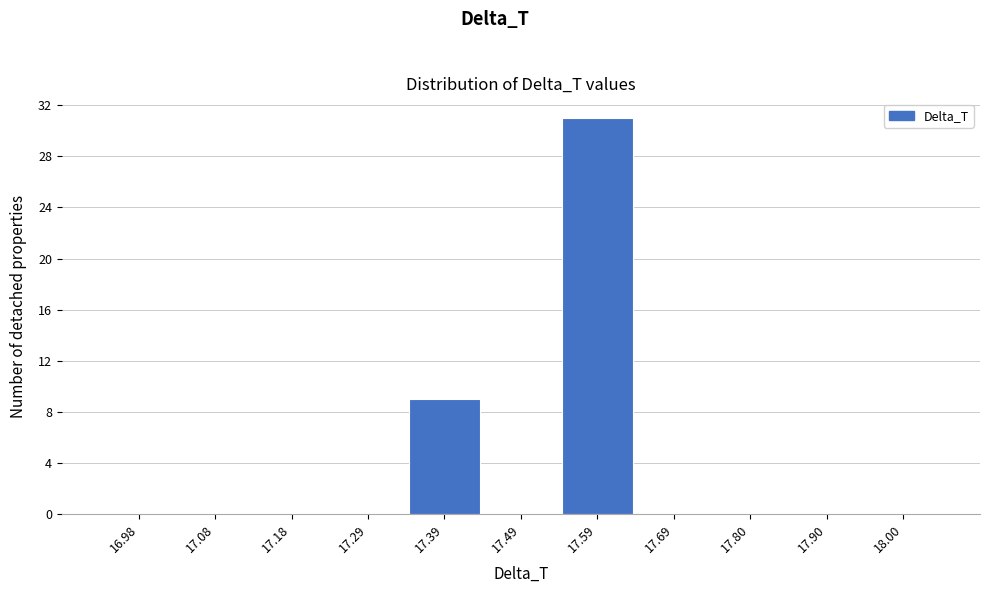

Reading left to right, list every bar in this chart as the range it spans on the x-axis followed by its height. Neither the bar edges nor the heights are printed on the chart, so give them approximately, as read against the axes.

16.94 to 17.04: 0
17.04 to 17.14: 0
17.14 to 17.24: 0
17.24 to 17.34: 0
17.34 to 17.44: 9
17.44 to 17.54: 0
17.54 to 17.64: 31
17.64 to 17.74: 0
17.74 to 17.84: 0
17.84 to 17.94: 0
17.94 to 18.06: 0